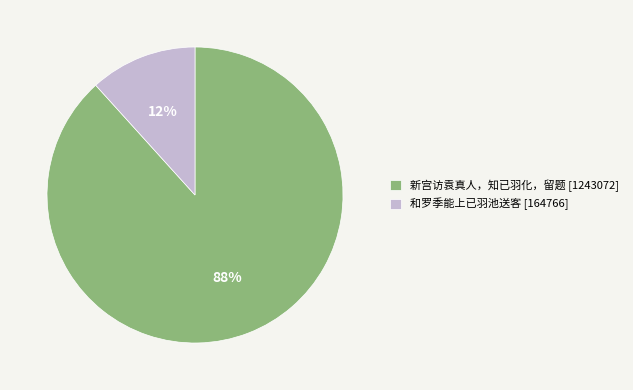

Does 和罗季能上已羽池送客 [164766] account for over 50% of the chart?

No